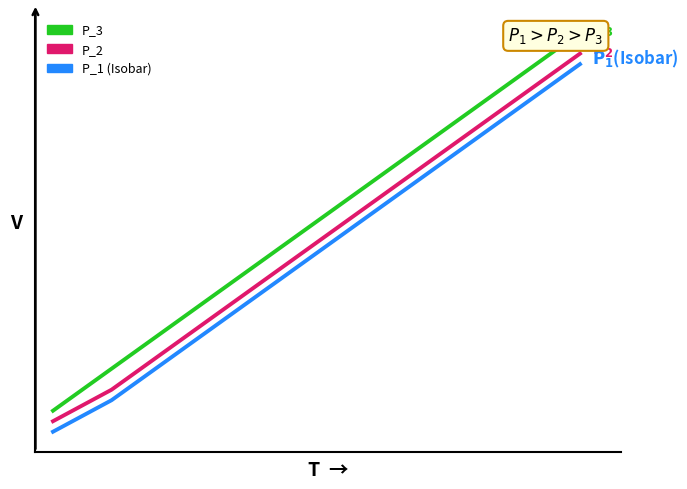

How many values in the P_2 series exceed 43374?

4